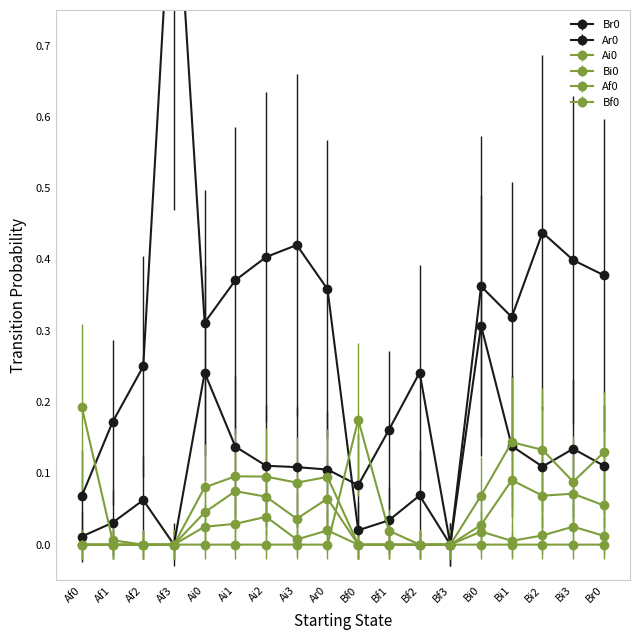

True or false: Ai0 and Br0 cross at least once.

False